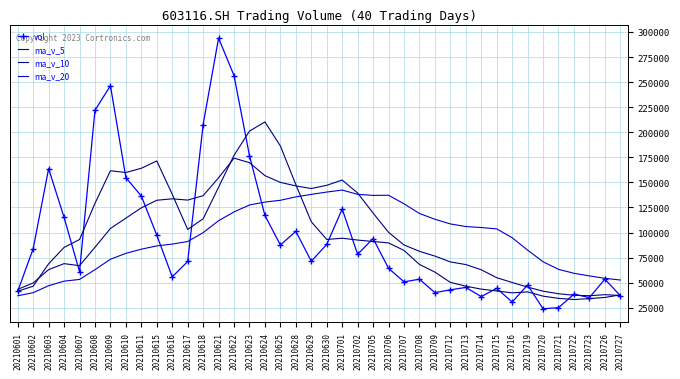

Reading left to right, what are all the values shown in this chart?

vol: 41541.3	83864.7	163721.9	115110.9	61040.1	221902.5	246413.1	154774.9	136424.5	97422.9	55866.3	71169.4	207676.0	293870.5	256431.0	176650.0	117044.0	87606.6	101251.0	71413.2	88195.6	123466.8	78332.6	94060.0	64399.0	50882.0	53517.2	40123.6	42924.9	45326.4	36186.2	44410.8	30768.2	47719.6	24066.0	25118.2	38604.7	35234.6	53523.4	37152.3
ma_v_5: 41552.4	46535.6	68877.5	85200.8	93055.8	129128.0	161637.7	159848.3	164111.0	171387.6	138180.4	103131.6	113711.8	145201.0	177002.6	201159.4	210334.3	186320.4	147796.5	110793.0	93102.1	94386.6	92531.8	91093.6	89690.8	82228.1	68238.2	60596.4	50369.4	46554.8	43615.7	41794.4	39923.3	40882.2	36630.2	34416.6	33255.3	34148.6	35309.4	37926.7
ma_v_10: 43385.3	49777.4	63074.2	69022.0	66998.4	85340.2	104086.7	114362.9	124655.9	132221.7	133654.2	132384.7	136780.1	154656.0	174195.1	169669.9	156733.0	150016.1	146498.8	143897.8	147130.7	152360.5	139426.1	119445.1	100241.9	87665.1	81312.4	76564.1	70731.5	68122.8	62921.9	55016.3	50259.8	45625.8	41592.5	39016.1	37524.9	37036.0	38095.8	37278.4
ma_v_20: 37003.2	40061.8	47030.6	51570.5	53294.7	63000.3	73416.8	79292.7	83455.0	86692.6	88519.8	91081.0	99927.1	111839.0	120596.8	127505.0	130409.8	132189.5	135577.4	138059.8	140392.5	142372.6	138103.1	137050.6	137218.5	128667.5	119022.7	113290.1	108615.1	106010.3	105026.3	103688.4	94843.0	82535.4	70917.2	63340.6	59418.6	56800.0	54413.7	52700.6